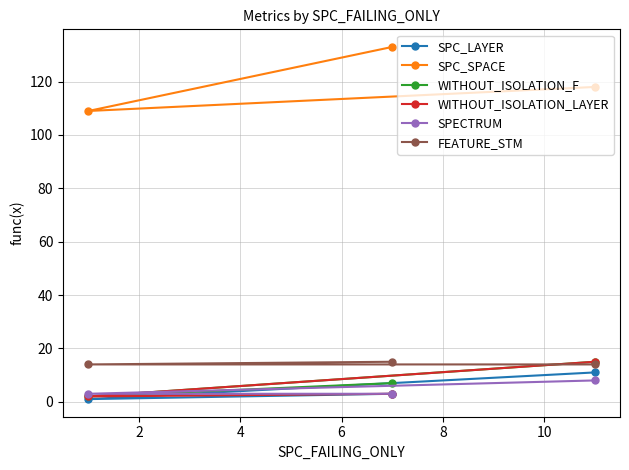

Does the chart have visible grid lines?

Yes